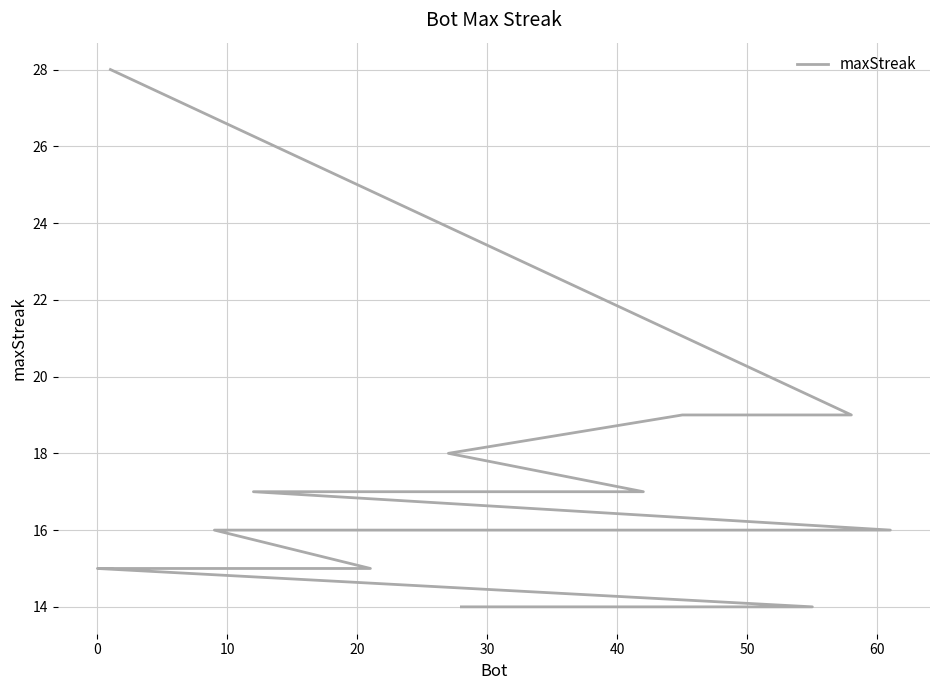

Is this an area chart (filled region under the line)?

No